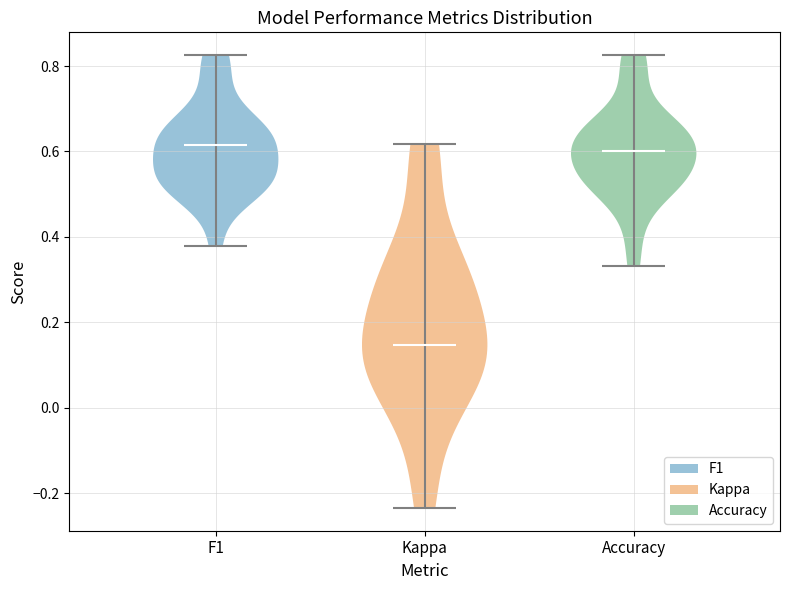

Reading left to right, read every violin against the y-axis: where its median line is, and the lowest and highest points it reaches. The values are not printed on the chart, so give them approximately, as read against the axis.

F1: median line 0.62, lowest point 0.38, highest point 0.82
Kappa: median line 0.14, lowest point -0.24, highest point 0.62
Accuracy: median line 0.60, lowest point 0.34, highest point 0.82